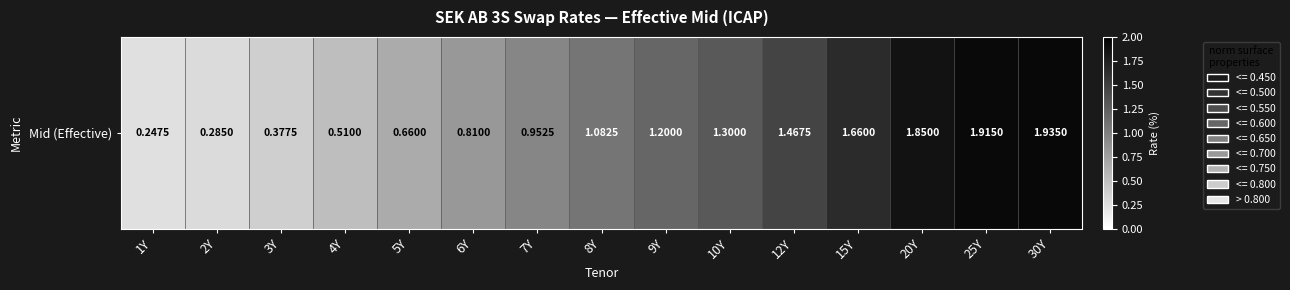

At which category does the chart reach its minimum across all series?

1Y